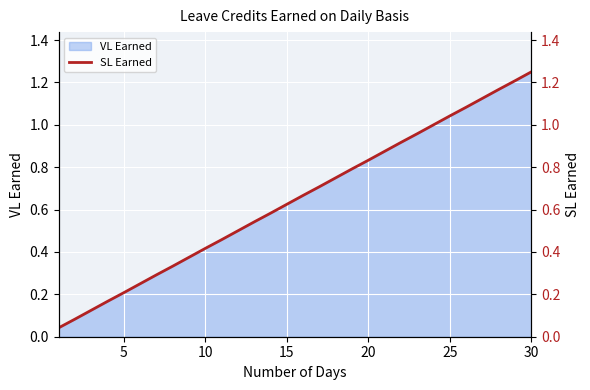

What is the greatest value displayed?

1.2